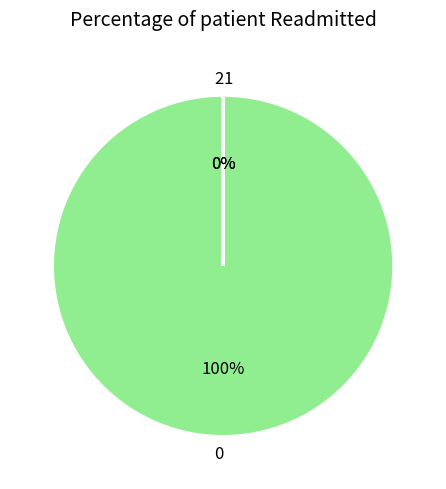

The 0 slice represents 100% of the pie. True or false?

True